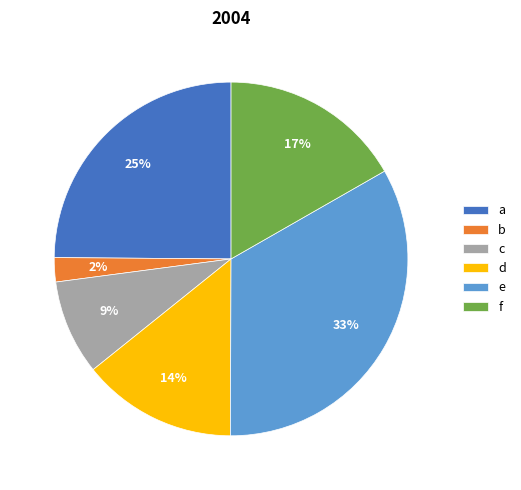

Does d account for over 50% of the chart?

No